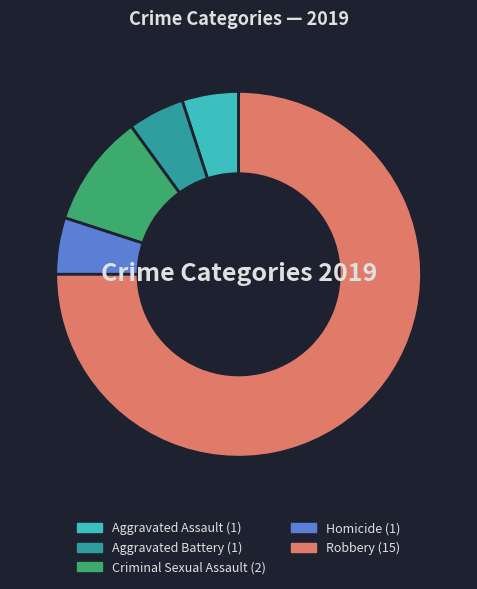

Which has a higher value, Robbery or Criminal Sexual Assault?

Robbery